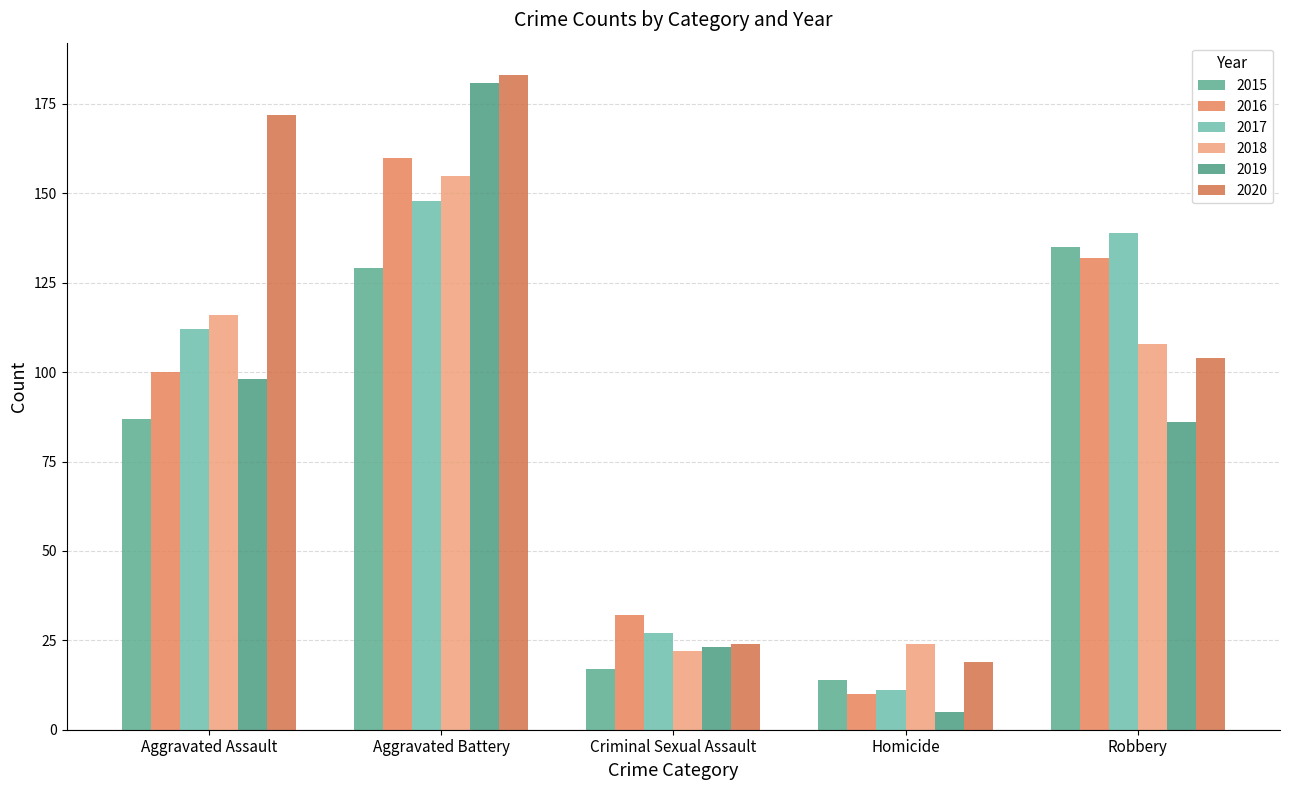

Is the value of 2015 at Criminal Sexual Assault greater than the value of 2020 at Aggravated Battery?

No